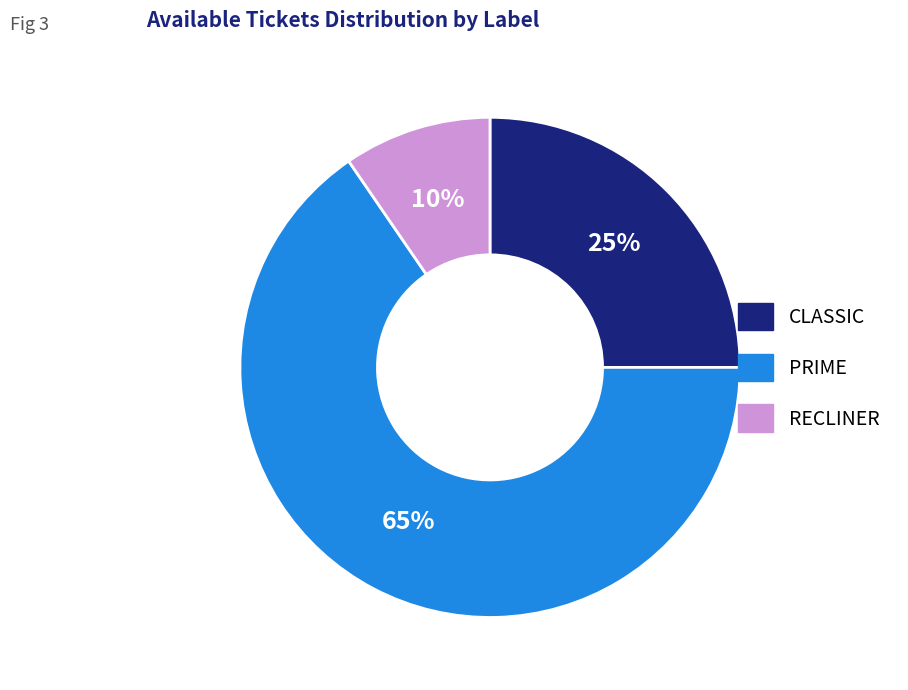

What percentage is the CLASSIC slice, to the nearest percent?

25%